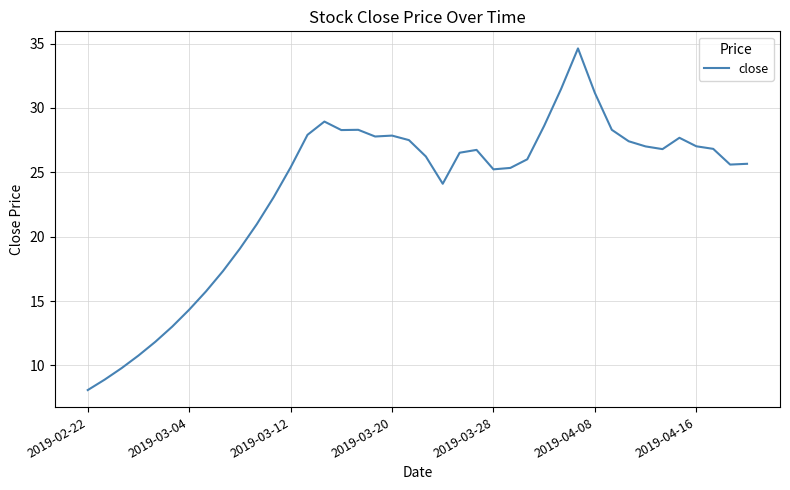

What is the difference between the maximum and minimum values?

26.5